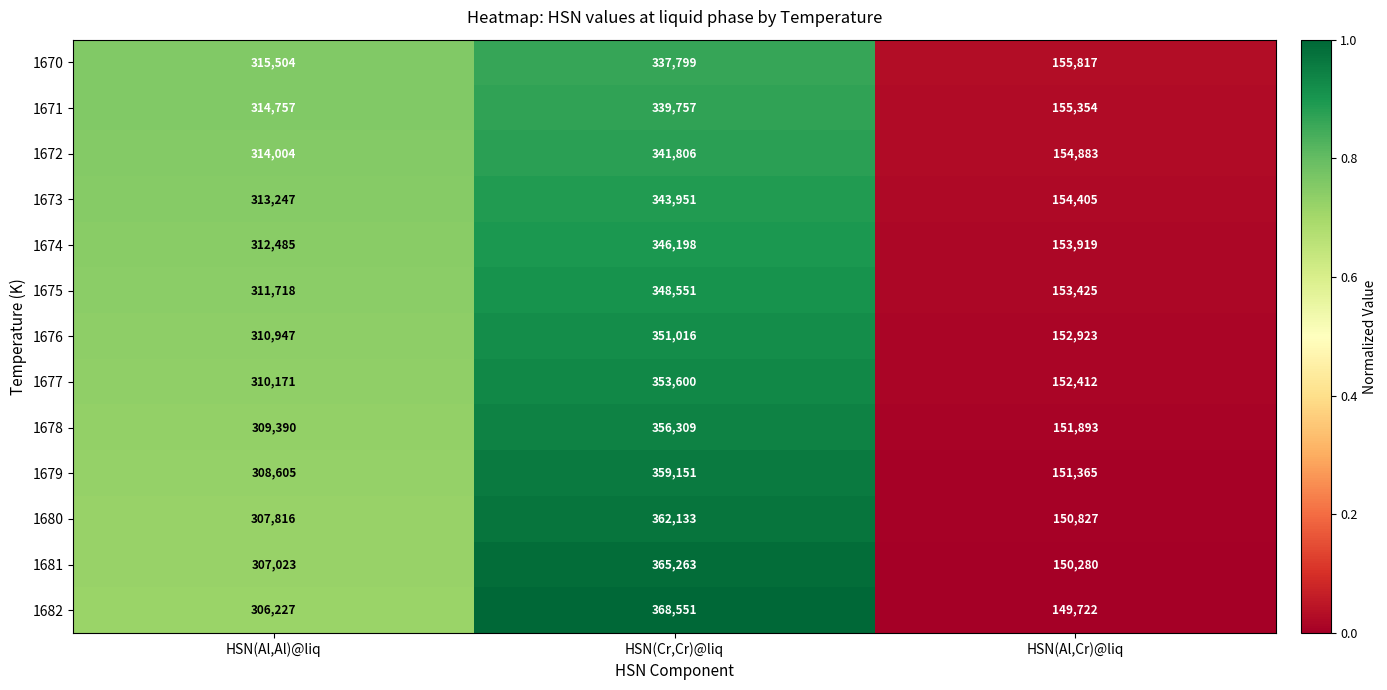

Is it true that 1677 equals 310171 at HSN(Al,Al)@liq?

True